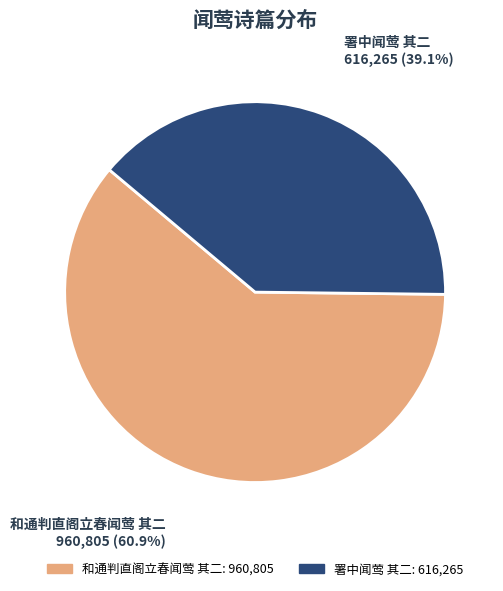

Approximately how many times larger is the value at 和通判直阁立春闻莺 其二 compared to 署中闻莺 其二?

1.6